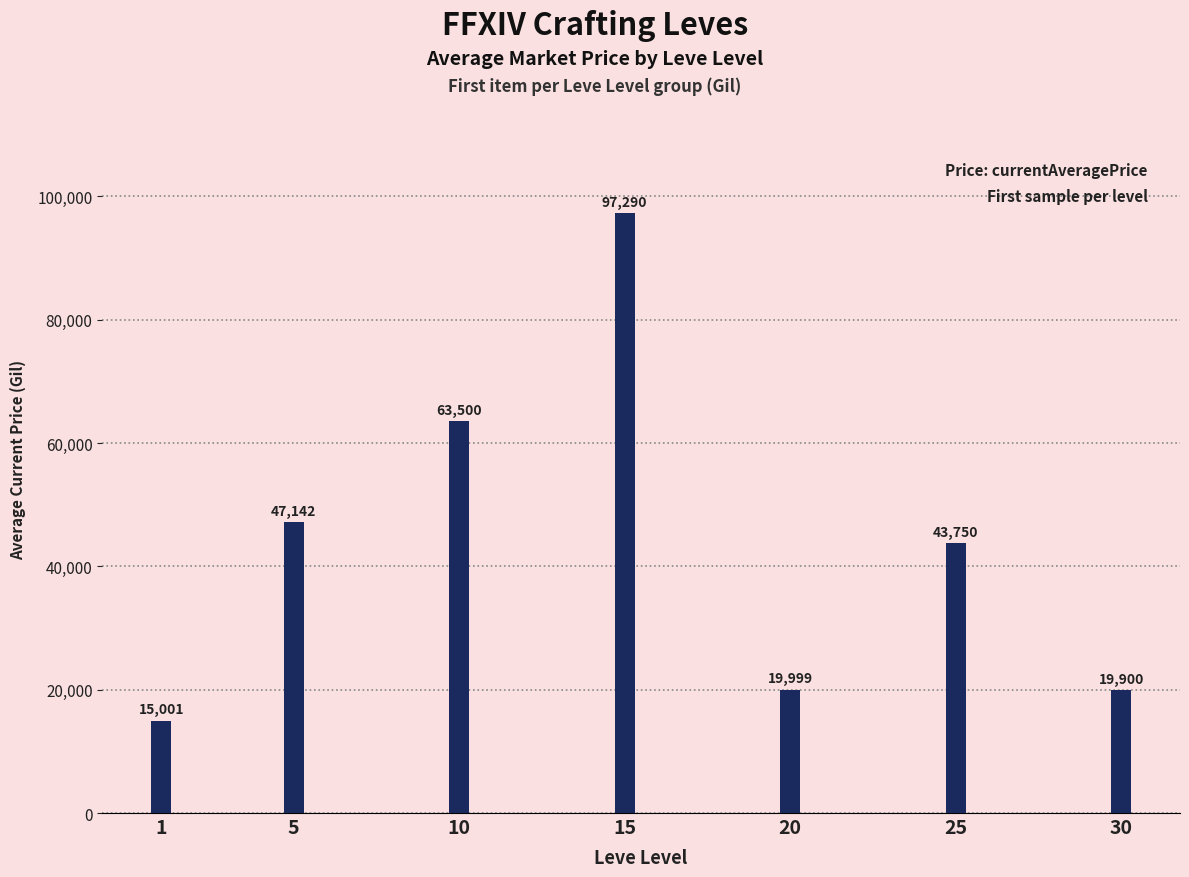

What is the change in value from 15 to 30?

-77390